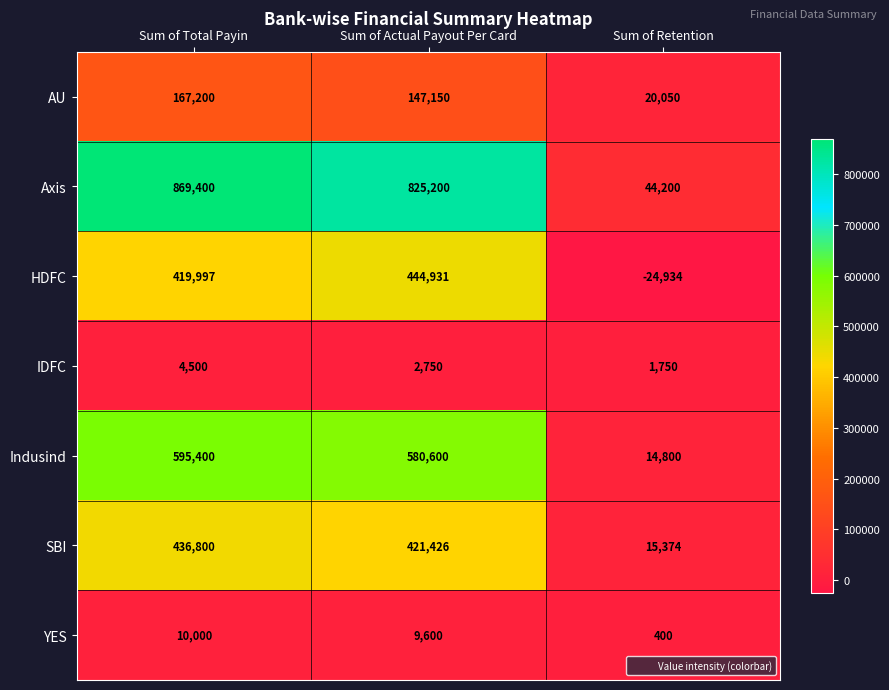

At how many categories does at least one series exceed 339452?

2